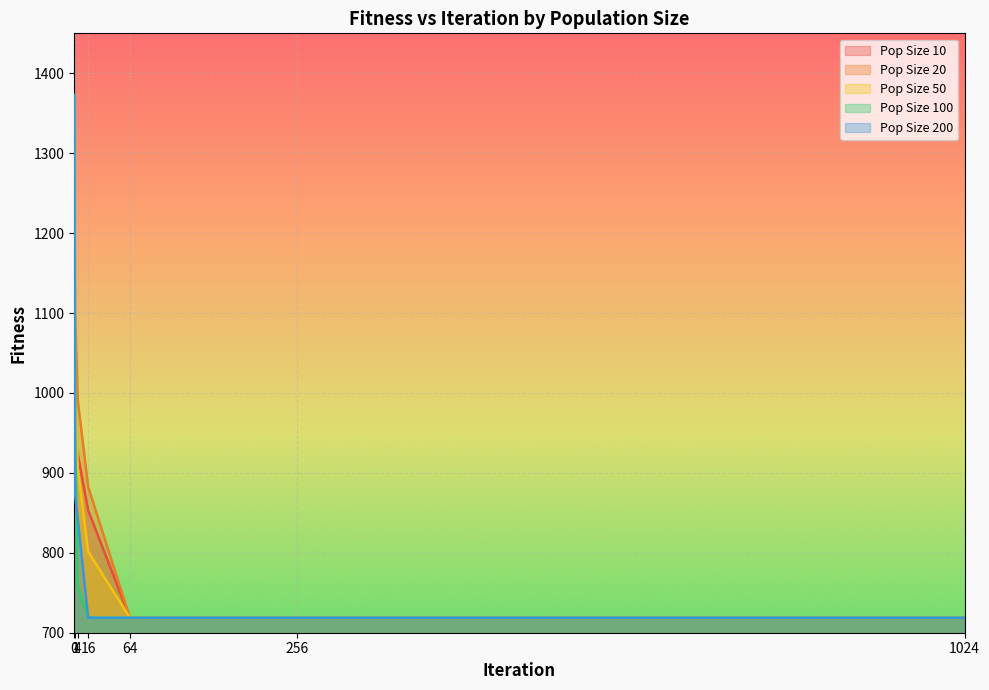

At which label is Pop Size 20 closest to 1045?

4